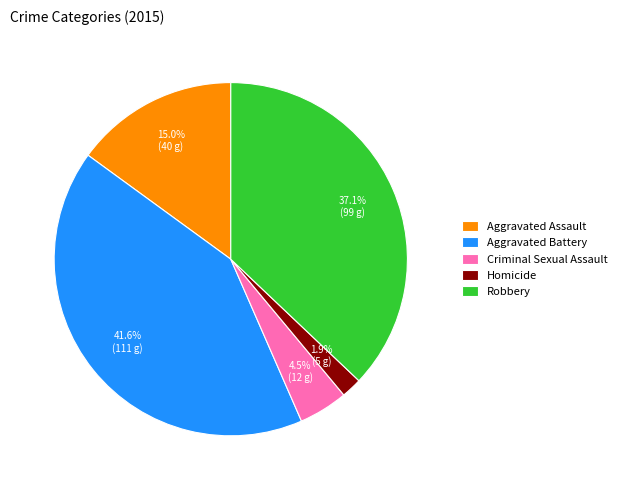

Which has a higher value, Aggravated Assault or Criminal Sexual Assault?

Aggravated Assault